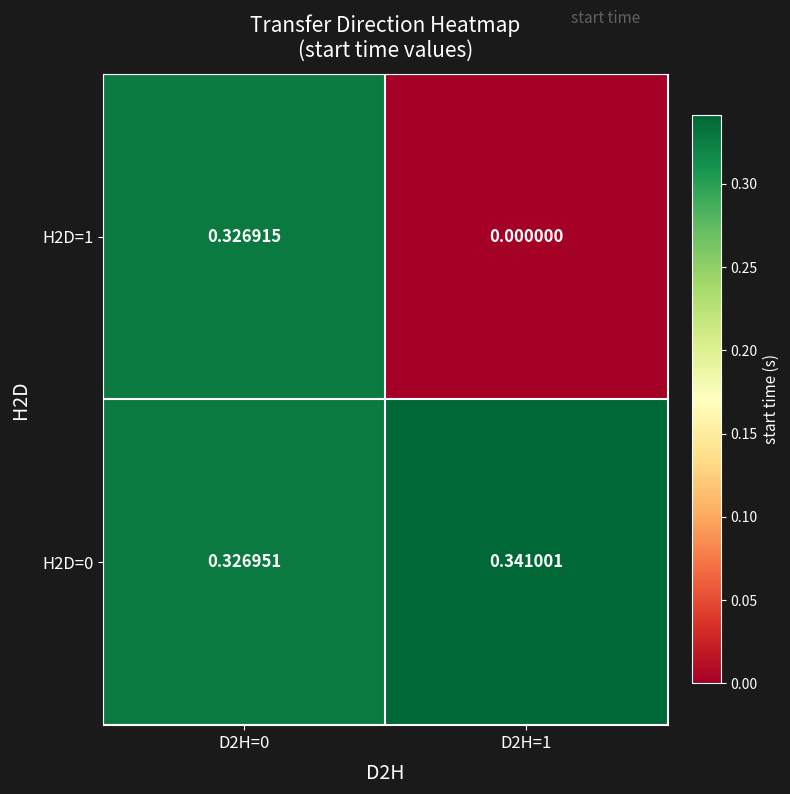

Is the value of H2D=0 at D2H=1 greater than the value of H2D=1 at D2H=1?

Yes